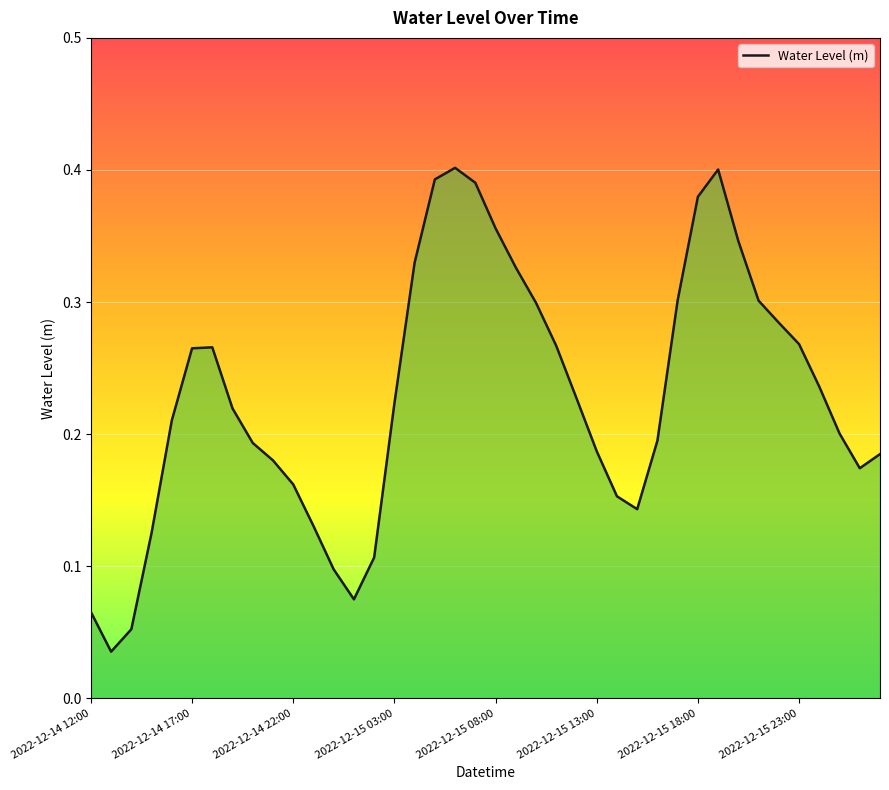

How many points are lower than both their immediate neighbors (excluding endpoints)?

4